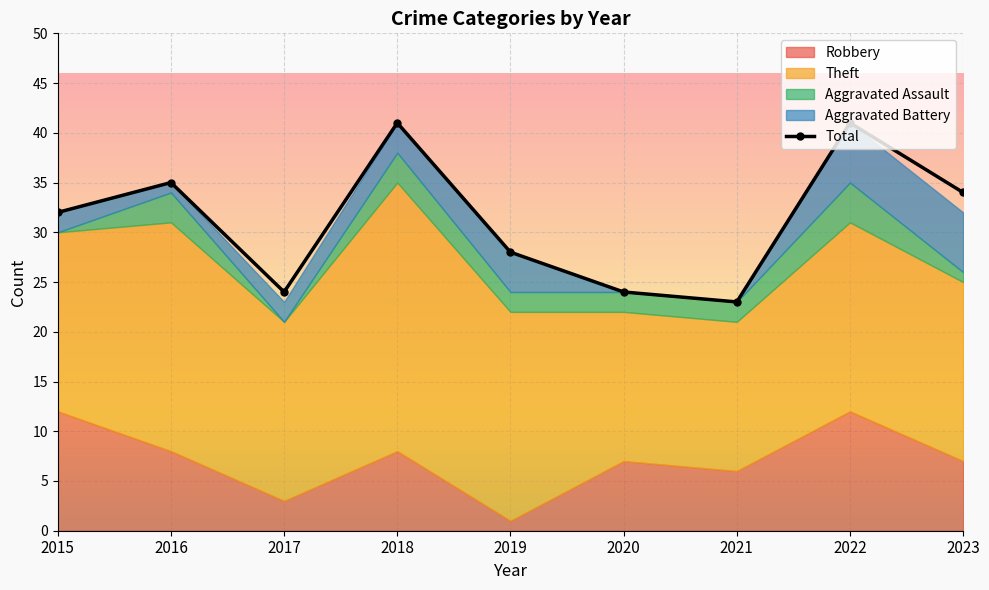

Approximately how many times larger is the value at 2023 compared to 2022?

0.8